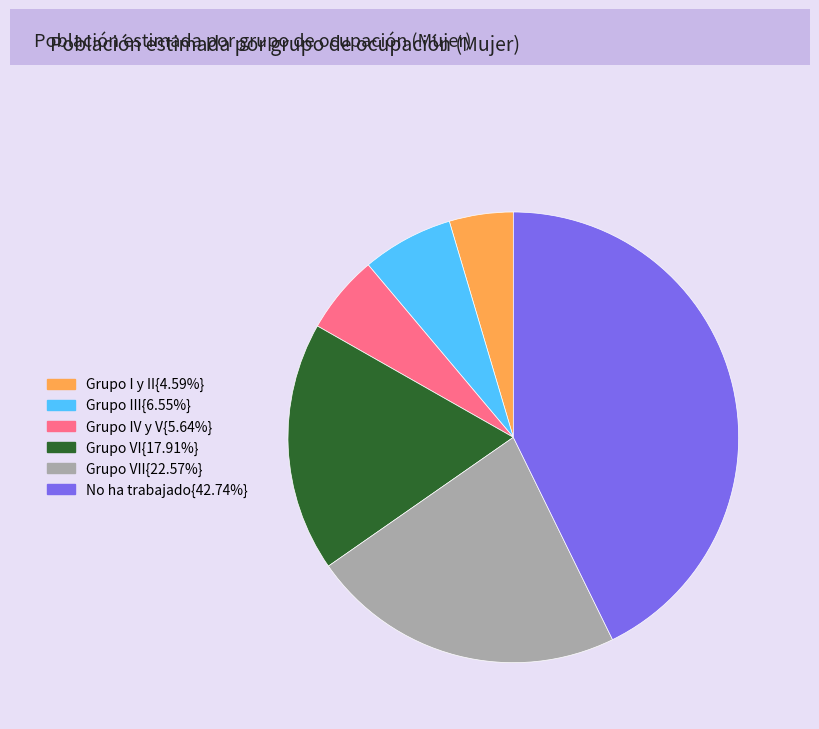

Is there any slice that represents more than half of the pie?

No